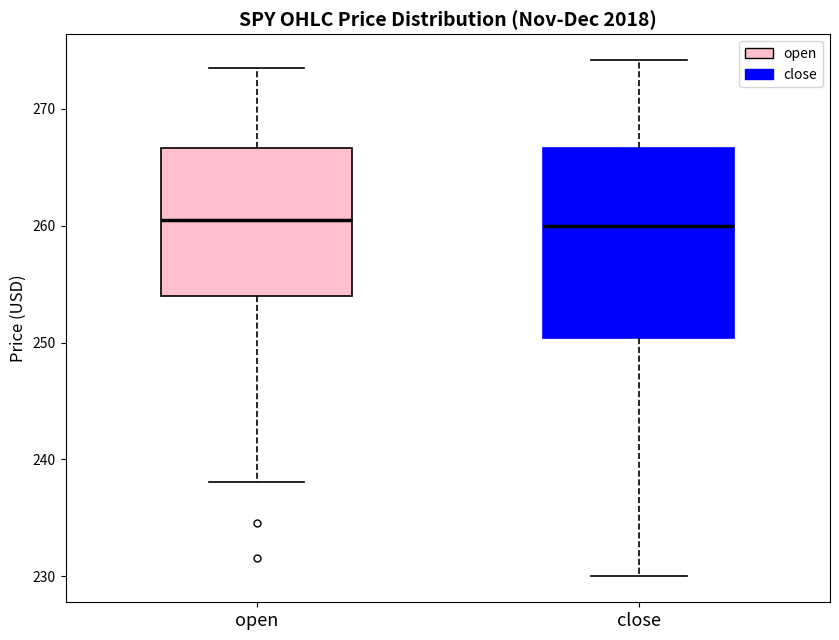

Which box is the tallest, from its lower edge to its upper edge?

close